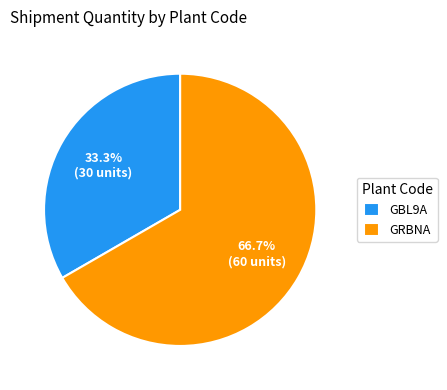

To the nearest percent, what percentage of the pie is GRBNA?

67%